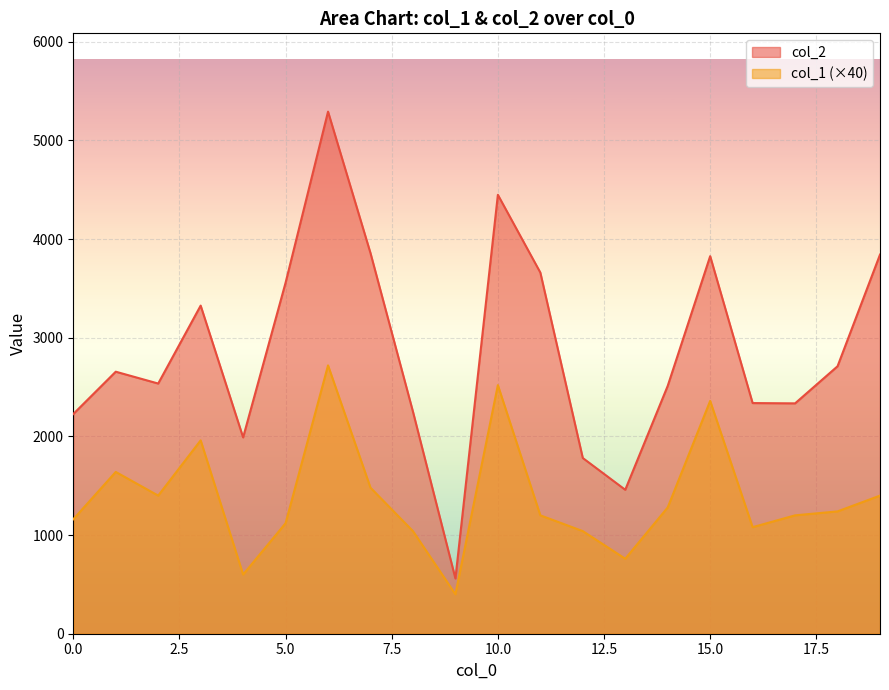

Read the col_1 value at 16, to the nearest 50.

1100